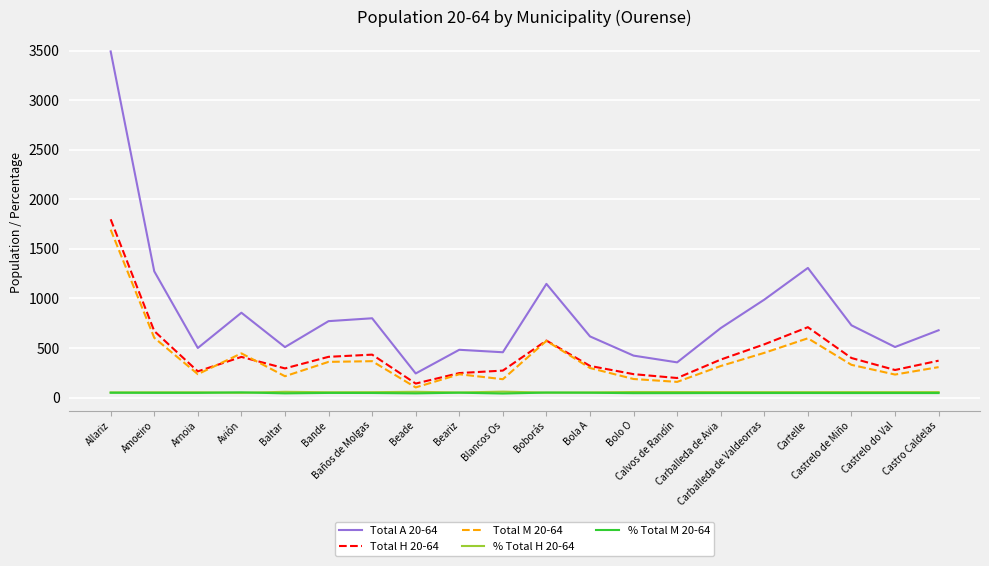

Which series has the largest range (max minus min)?

Total A 20-64